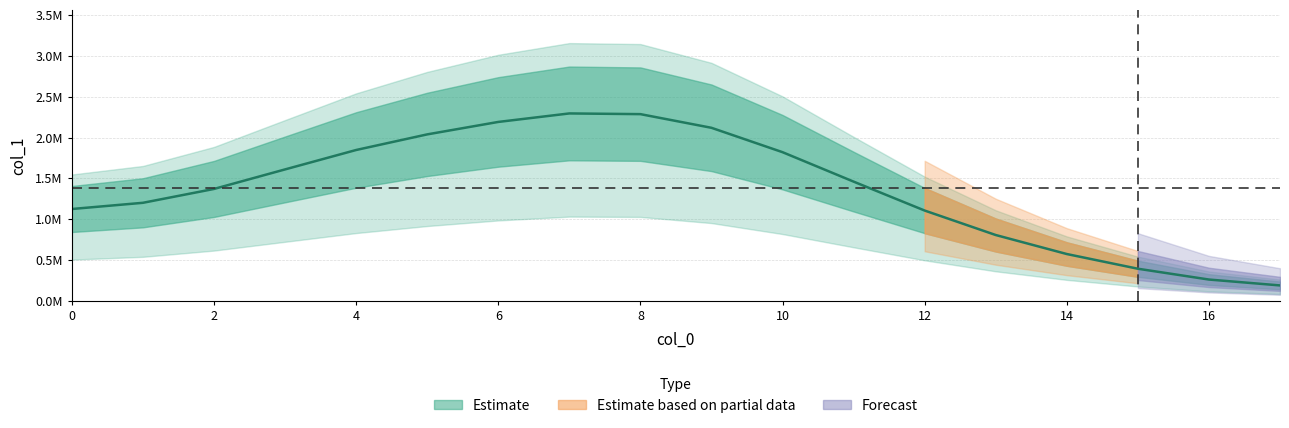

Reading left to right, transcribe all the data shown in this chart.

0=1125755.3	1=1201692.9	2=1371169.2	3=1610127.4	4=1847665.0	5=2038566.1	6=2190934.9	7=2294893.3	8=2286311.3	9=2119173.5	10=1820928.9	11=1460778.1	12=1106896.7	13=807525.8	14=574960.6	15=395124.8	16=262885.3	17=190931.9